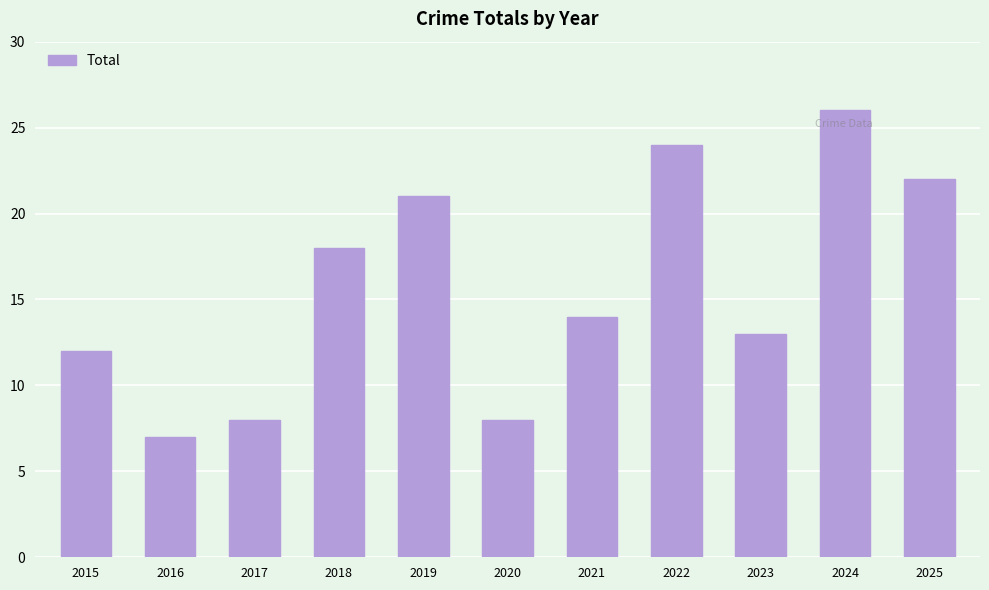

True or false: the data shows 8 at 2017.

True